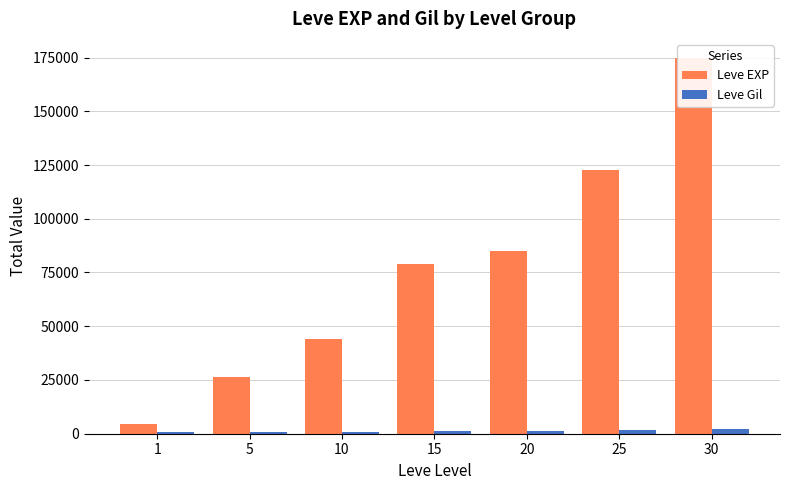

How many groups of bars are there?

7